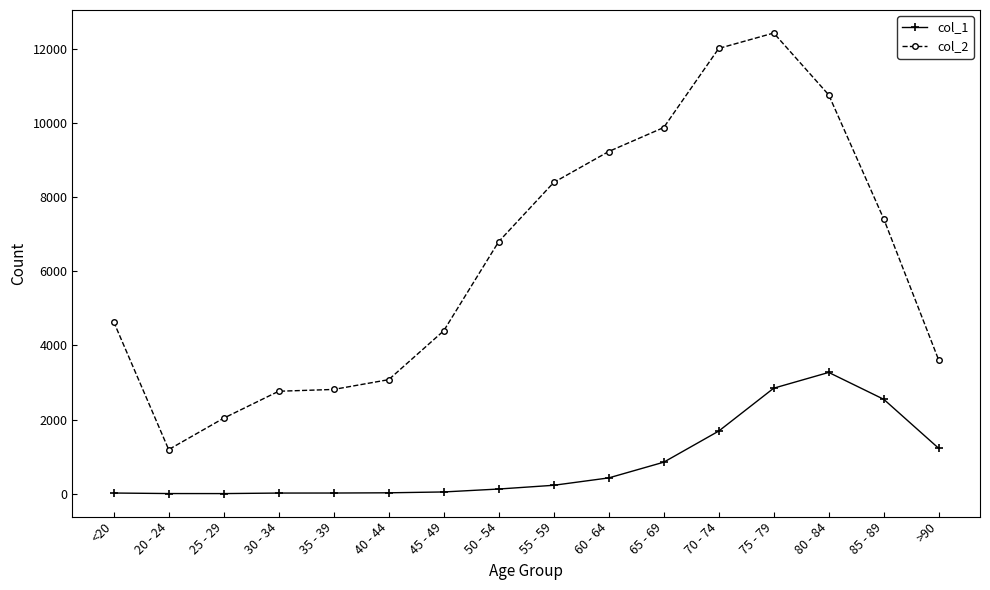

Between 60 - 64 and 80 - 84, which series saw the biggest shift?

col_1